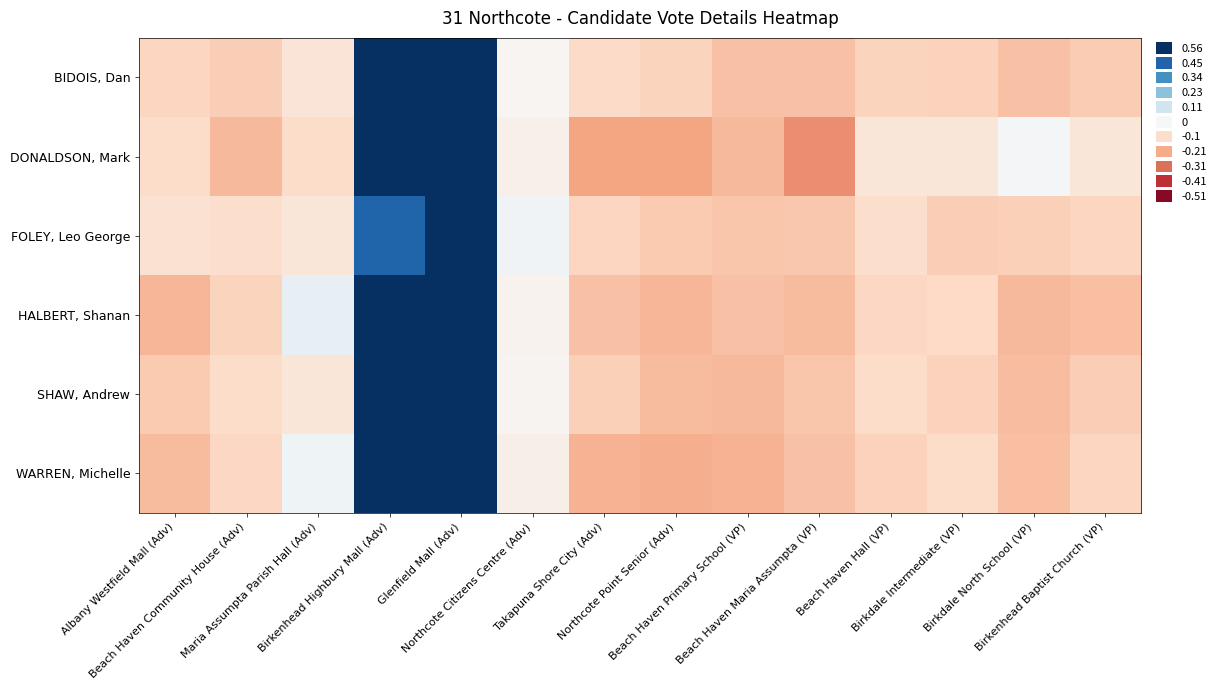

Which category has the lowest value across all series?

Beach Haven Maria Assumpta (VP)